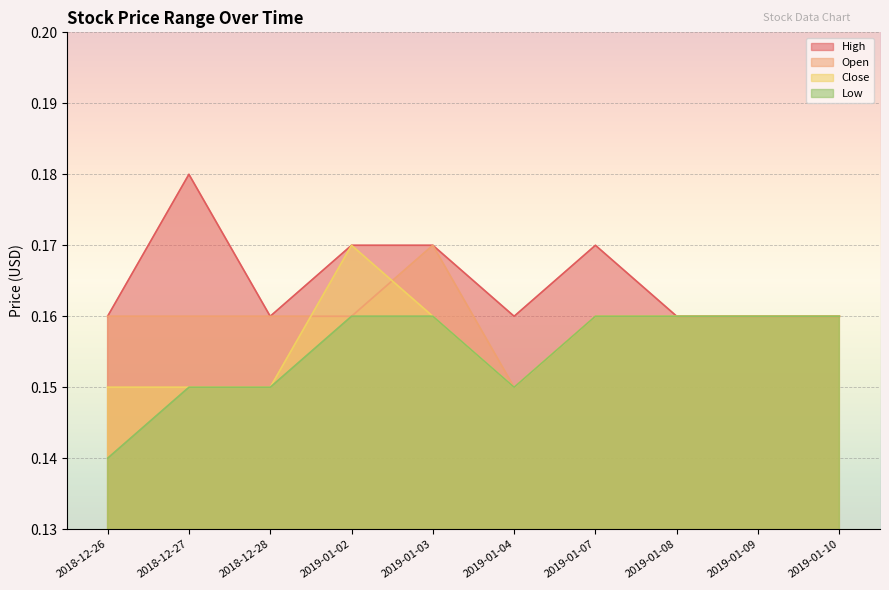

What is the label of the 1st point from the right?

2019-01-10